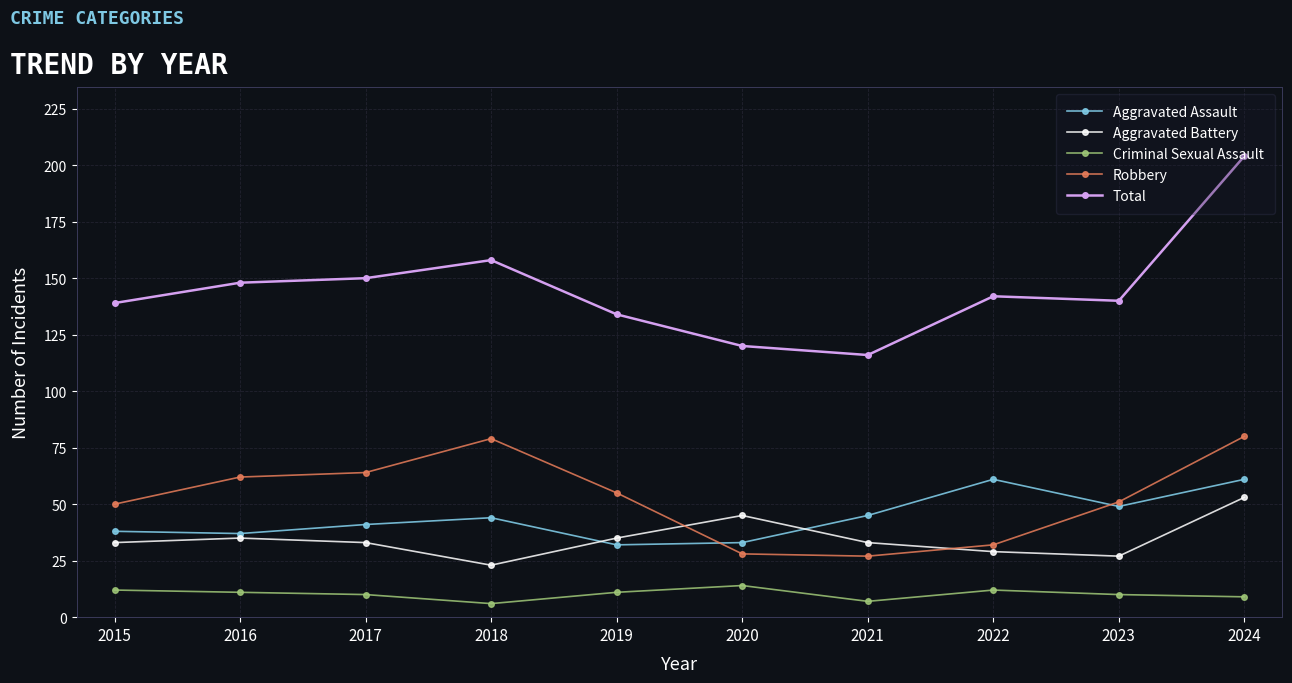

In Criminal Sexual Assault, how many points are lower than both neighbors (excluding endpoints)?

2